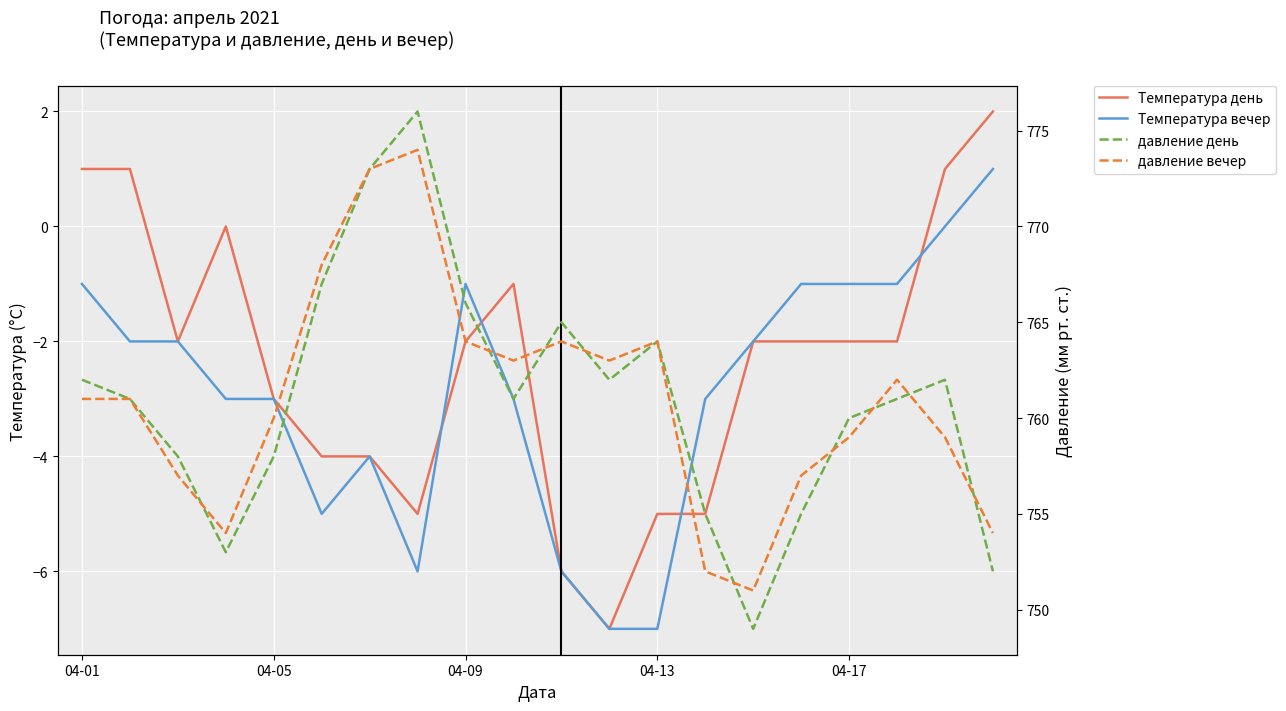

What is the average value of the Температура день series?

-2